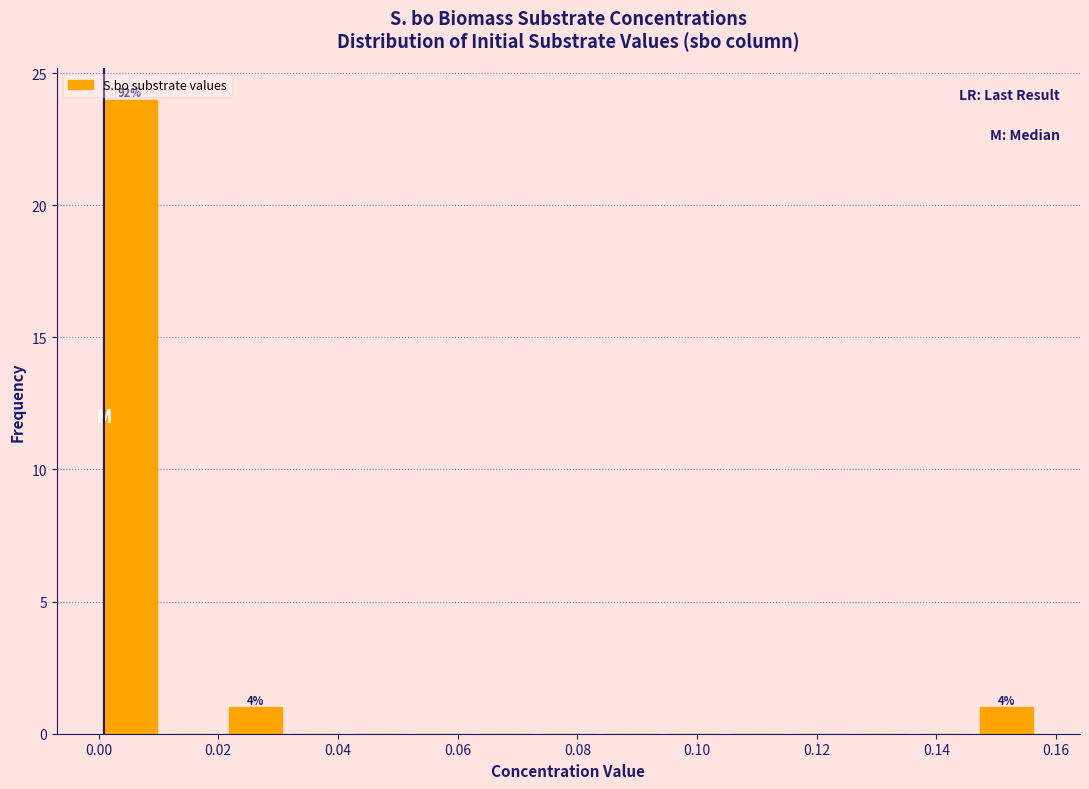

Which range on the x-axis has the tallest bar?

0.000 to 0.010